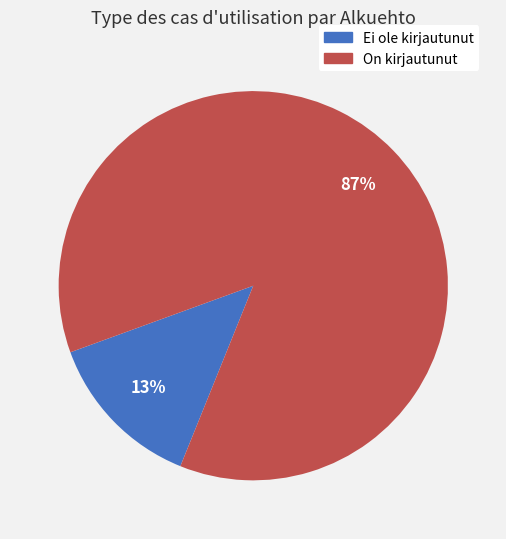

How many slices are in this pie chart?

2